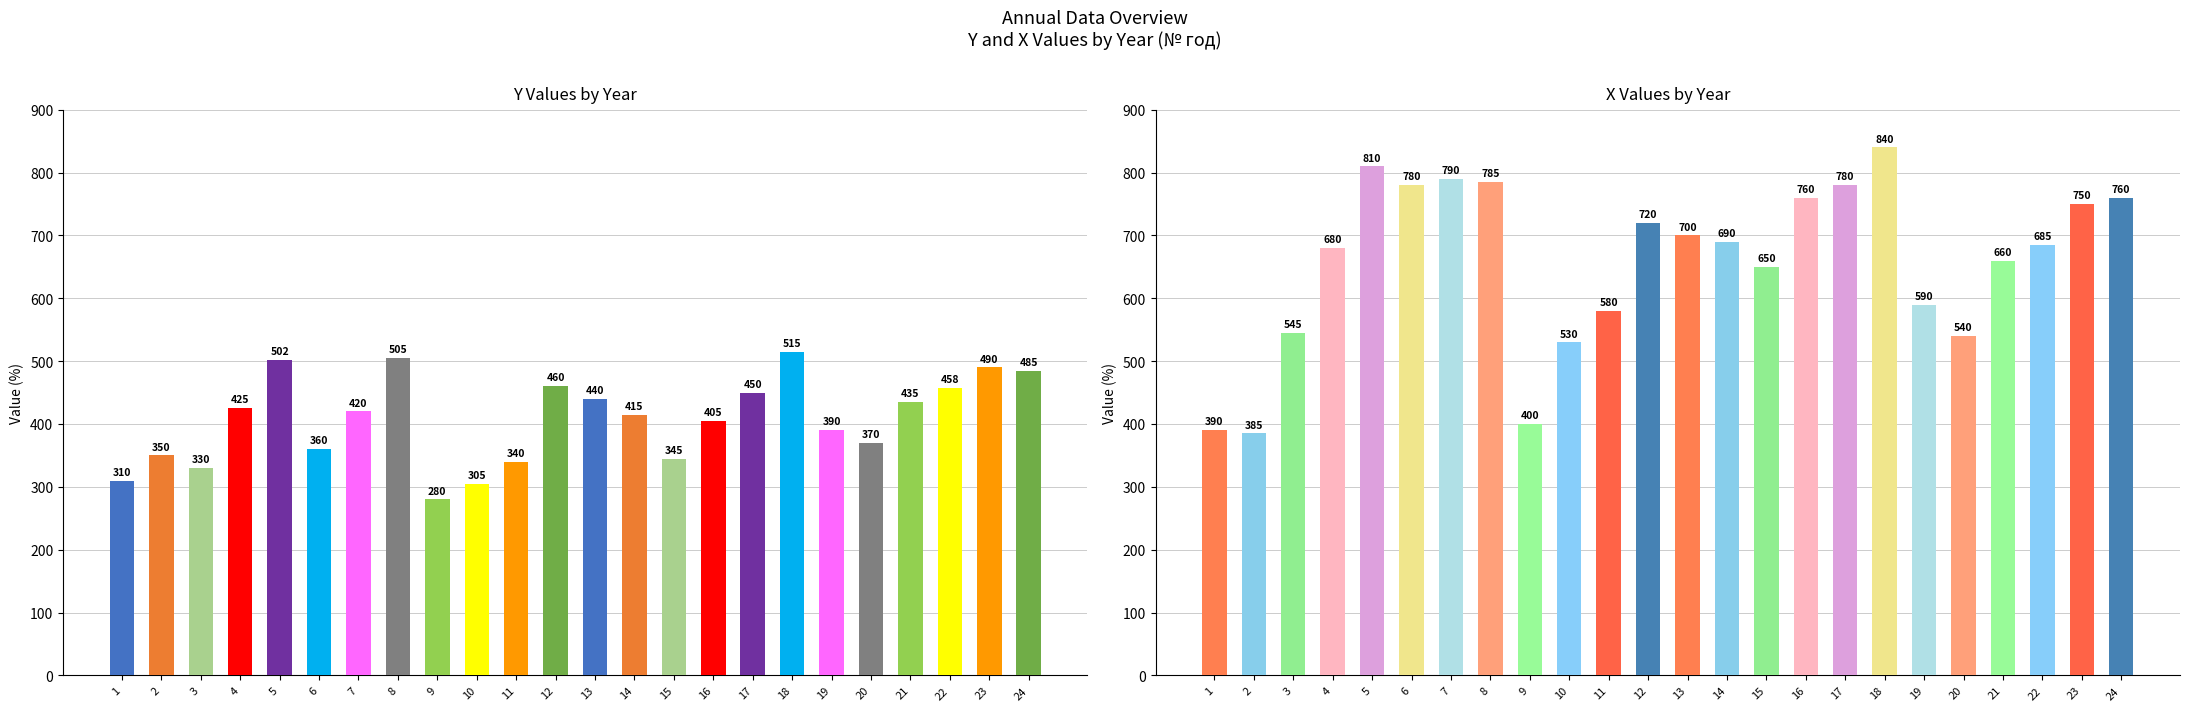

What are all the series names shown in the legend?

Y, X